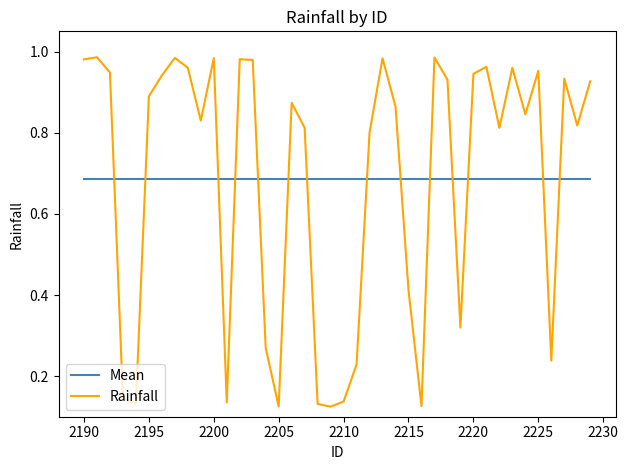

Which series ends up on top after the final intersection of Mean and Rainfall?

Rainfall